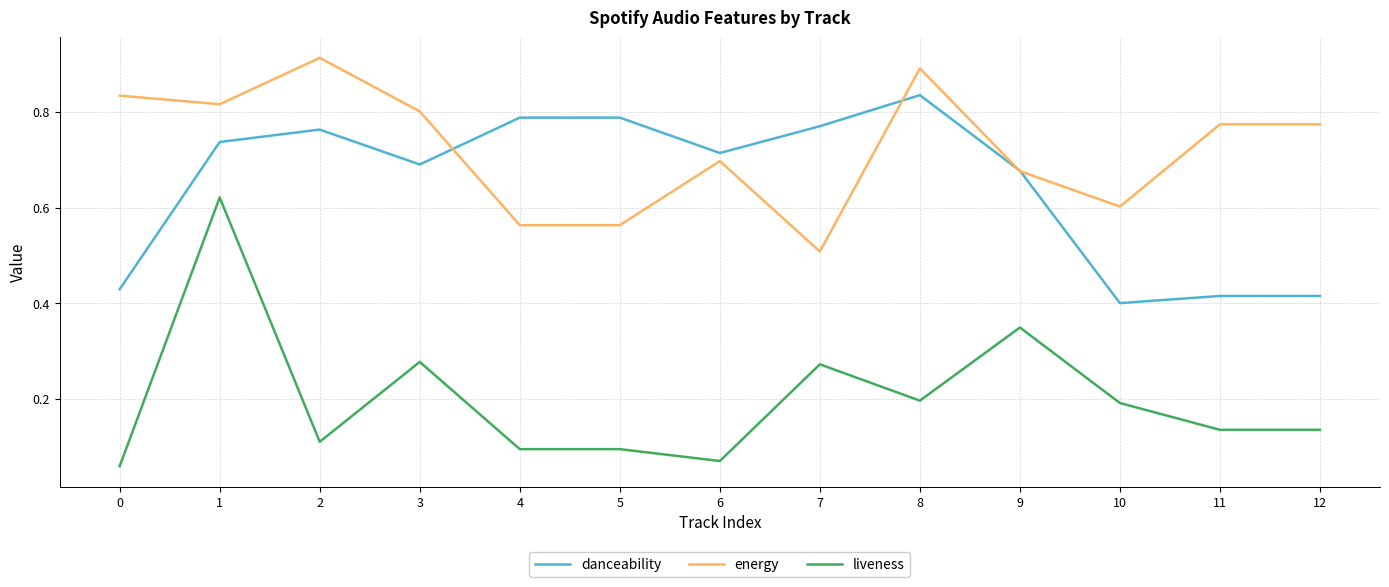

At which label is energy closest to 0?

7